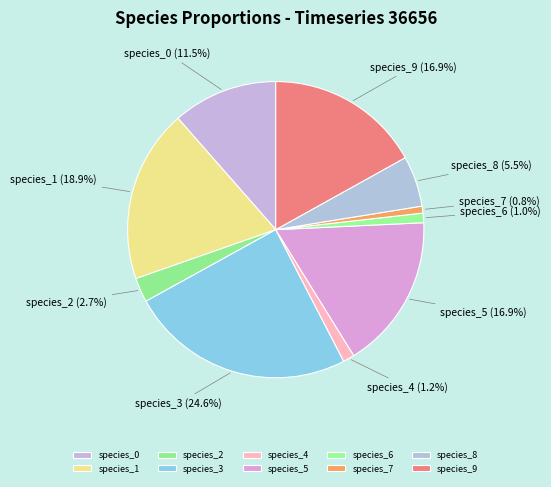

Does any single category account for the majority?

No